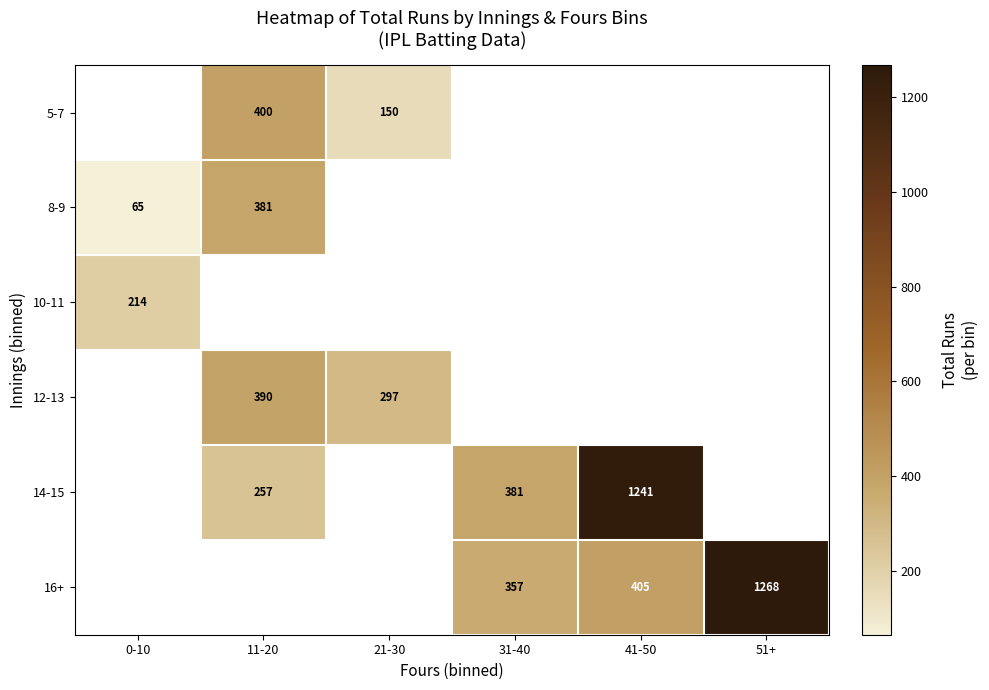

The 14-15 series shows 381 at 31-40. True or false?

True